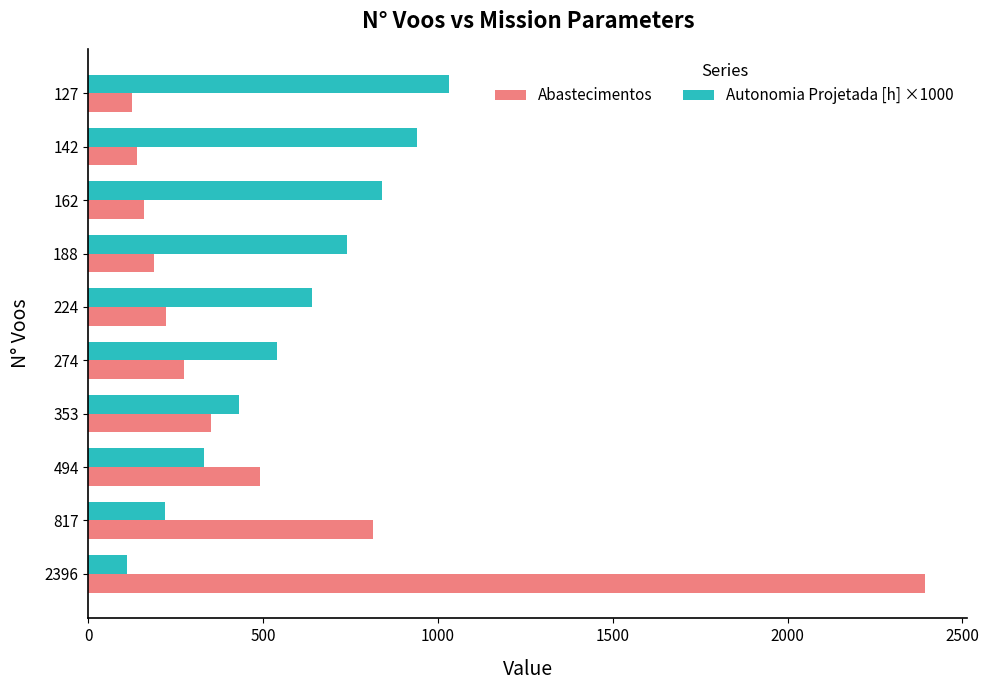

At which label is Abastecimentos closest to 1259?

817